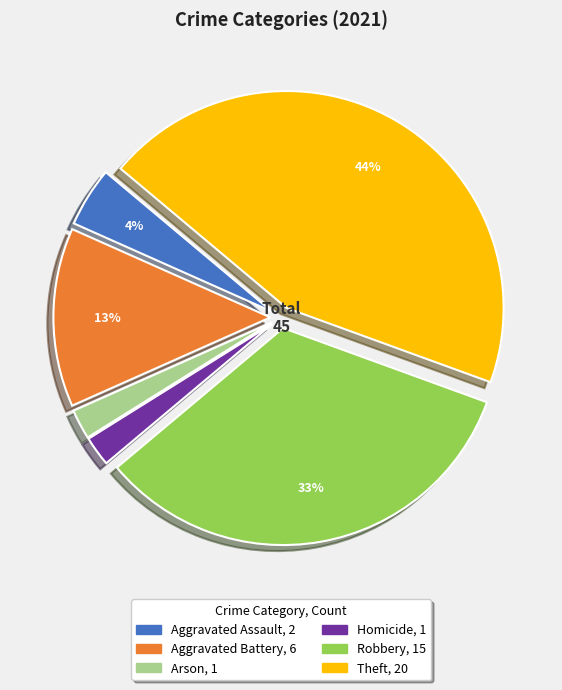

Is there a majority slice in this chart?

No